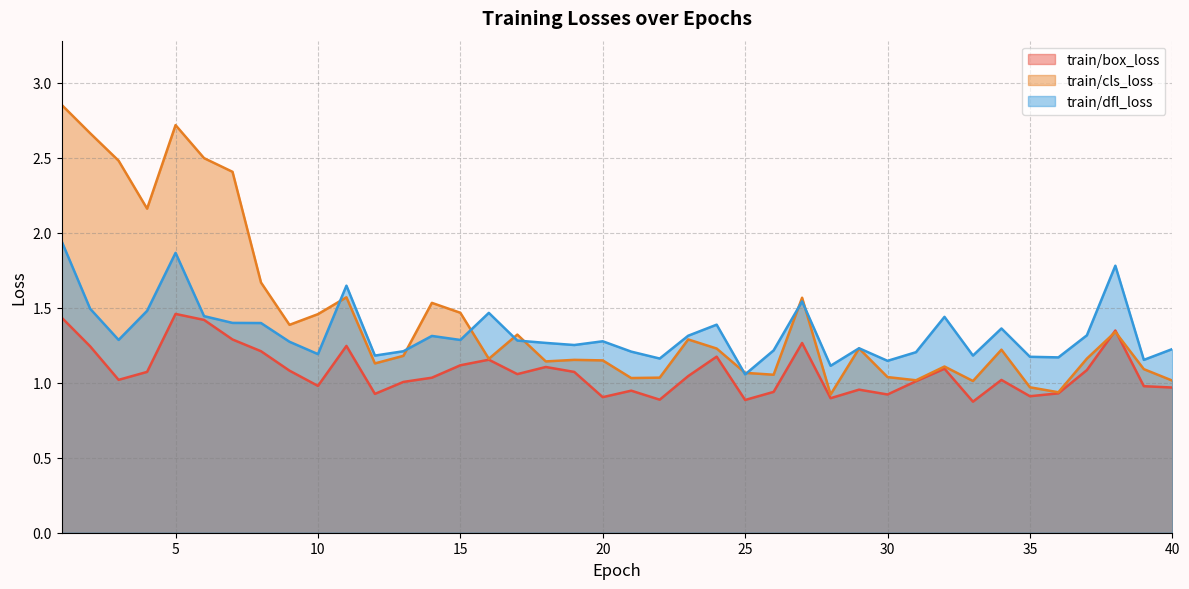

Is it true that train/cls_loss equals 2.2 at 10?

False